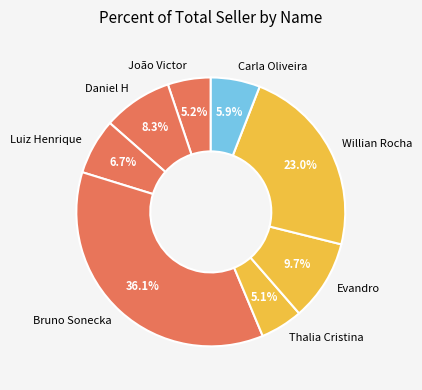

Approximately how many times larger is the value at Willian Rocha compared to João Victor?

4.4